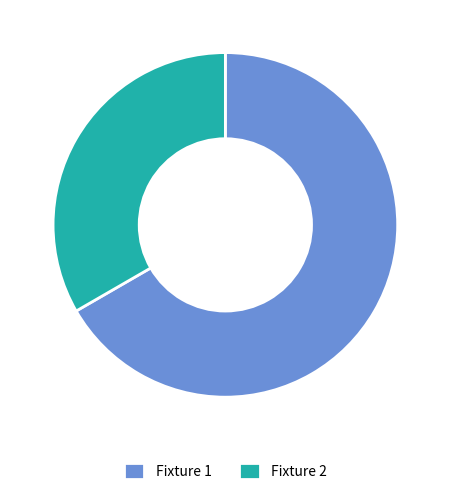

Combined, do Fixture 1 and Fixture 2 account for over 50%?

Yes